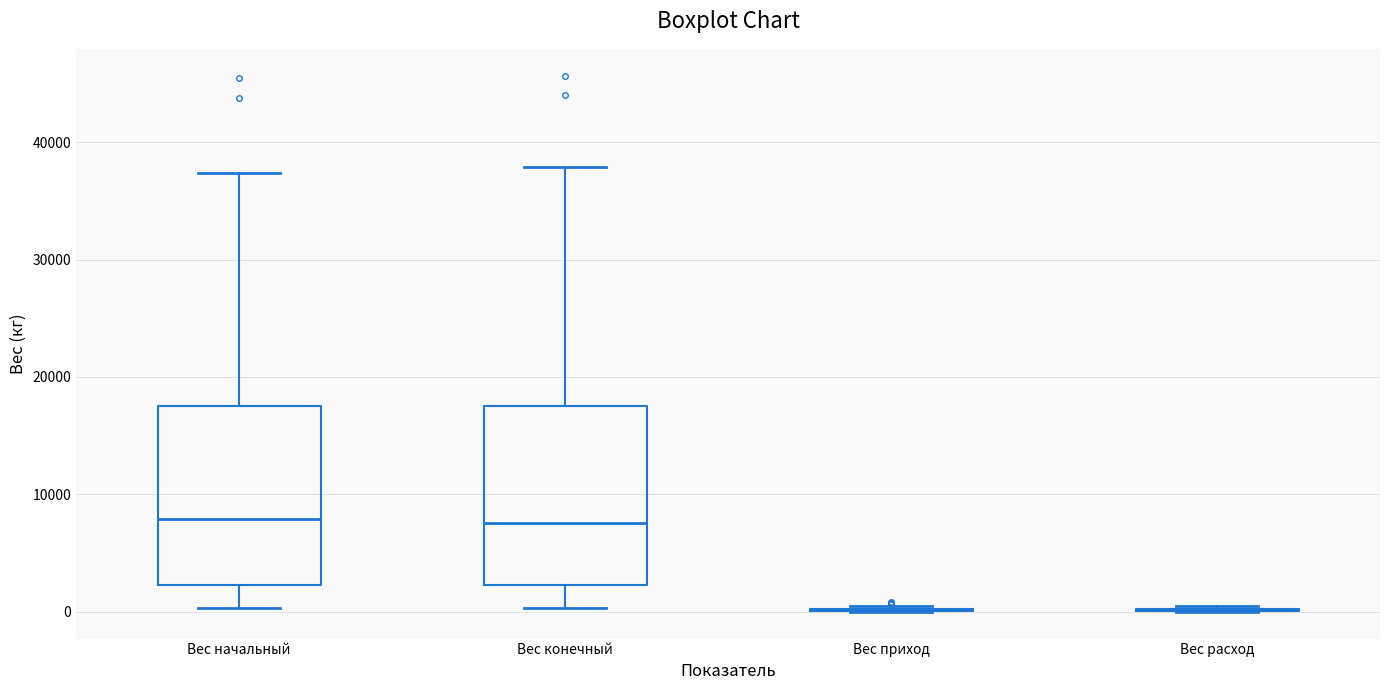

Reading left to right, read every box against the y-axis: the position of its median line, the range the box covers, and the ends of its whiskers. The values are not printed on the chart, so give them approximately, as read against the axis.

Вес начальный: median 8000, box 2000 to 18000, whiskers 0 to 37000
Вес конечный: median 8000, box 2000 to 18000, whiskers 0 to 38000
Вес приход: box collapsed to a line at 0, whiskers 0 to 0
Вес расход: box collapsed to a line at 0, whiskers 0 to 0